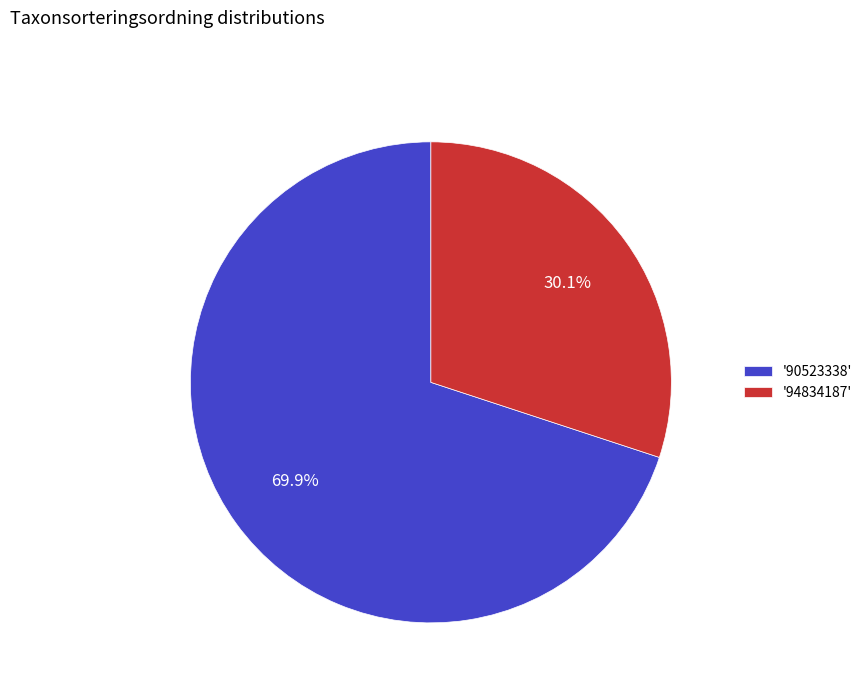

Count the number of slices in the pie.

2